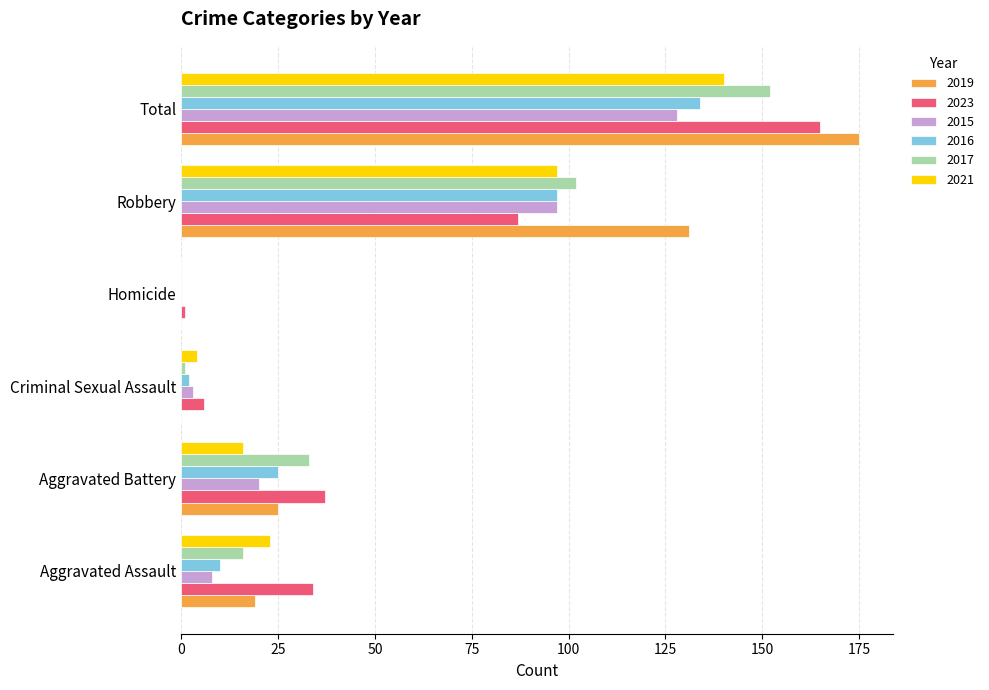

At which category is the sum across all series the highest?

Total